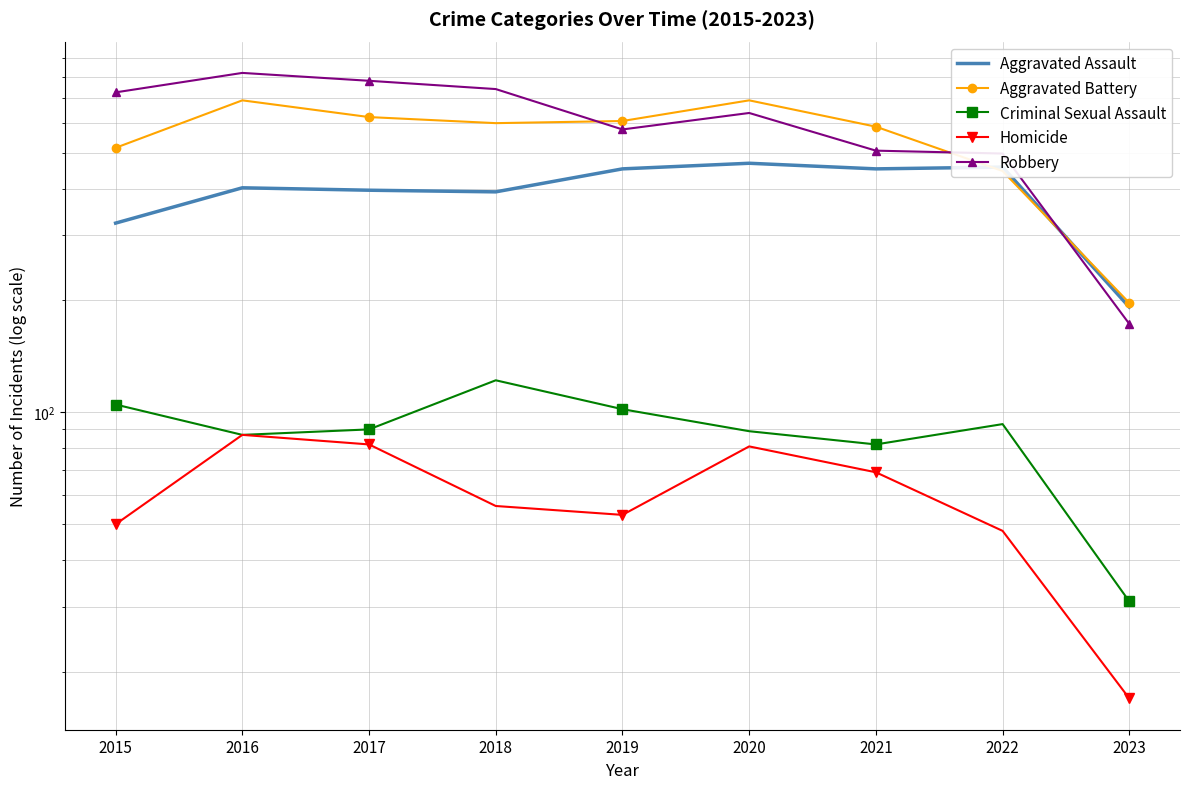

At which category does Homicide reach its first local valley?

2019